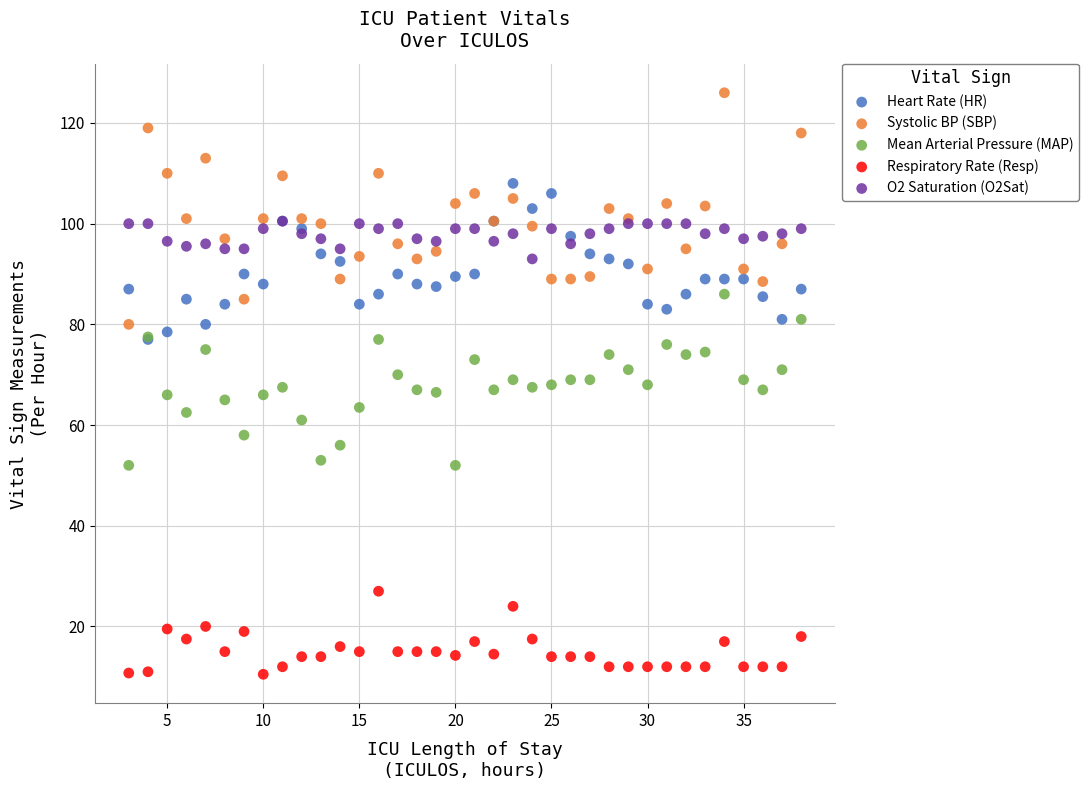

Which series reaches the maximum Y coordinate?

Systolic BP (SBP)